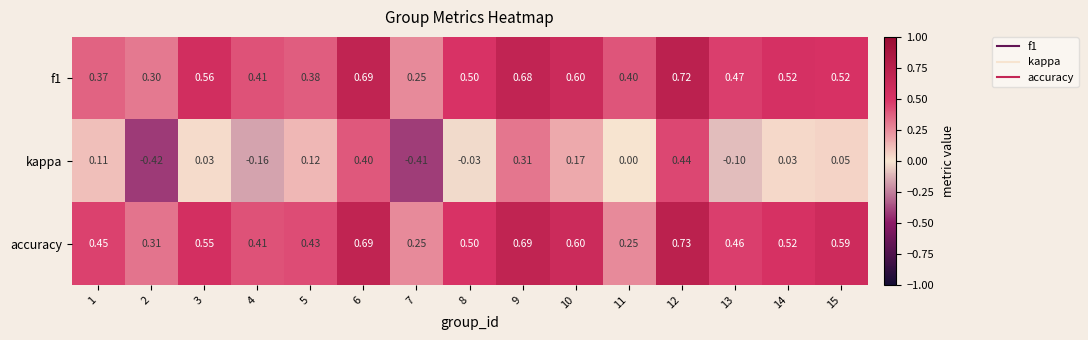

Rank the series at 2 from lowest to highest value.

kappa, f1, accuracy